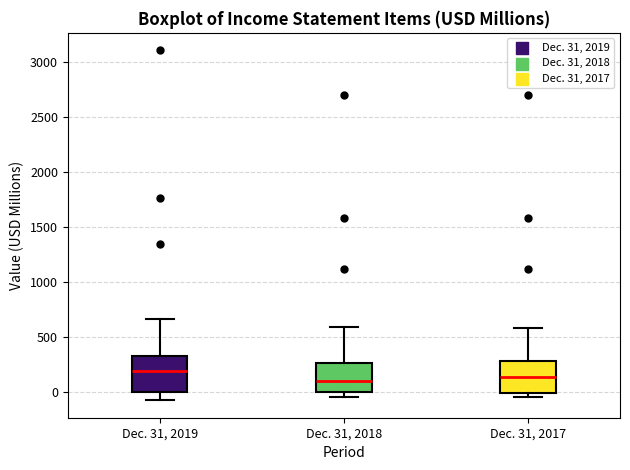

Where does the median line of the box for Dec. 31, 2018 sit on the y-axis? The values are not printed on the chart, so give them approximately, as read against the axis.

100